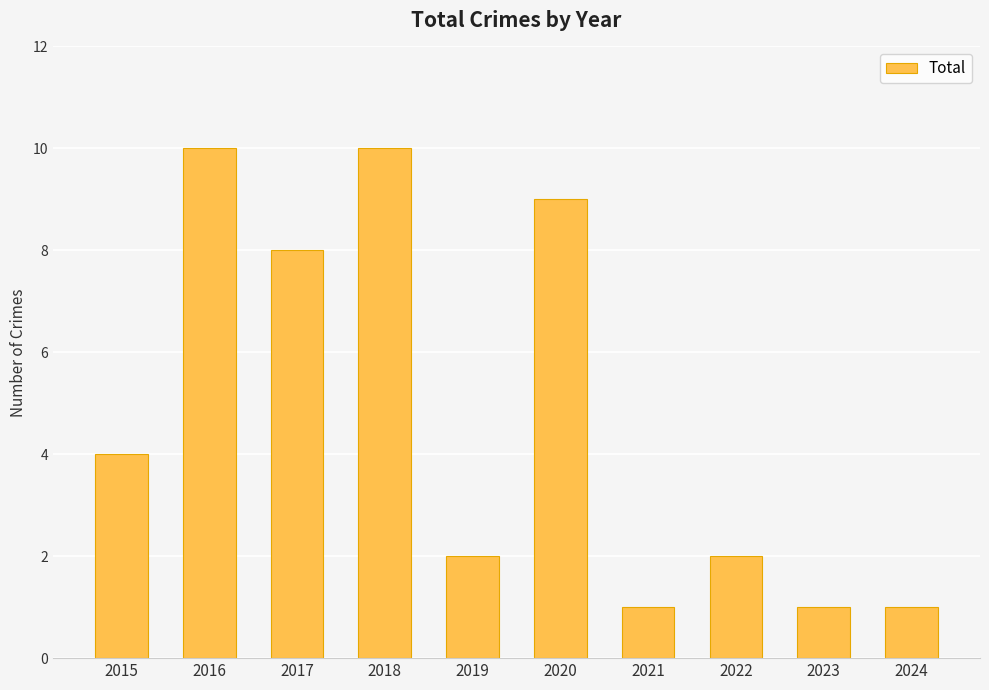

What is the approximate value at 2015?

4